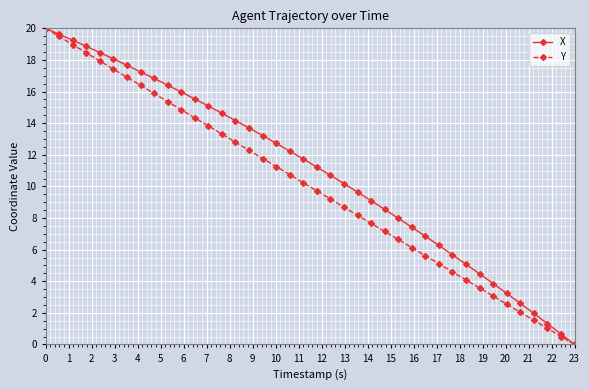

Which series has the largest total across all categories?

X